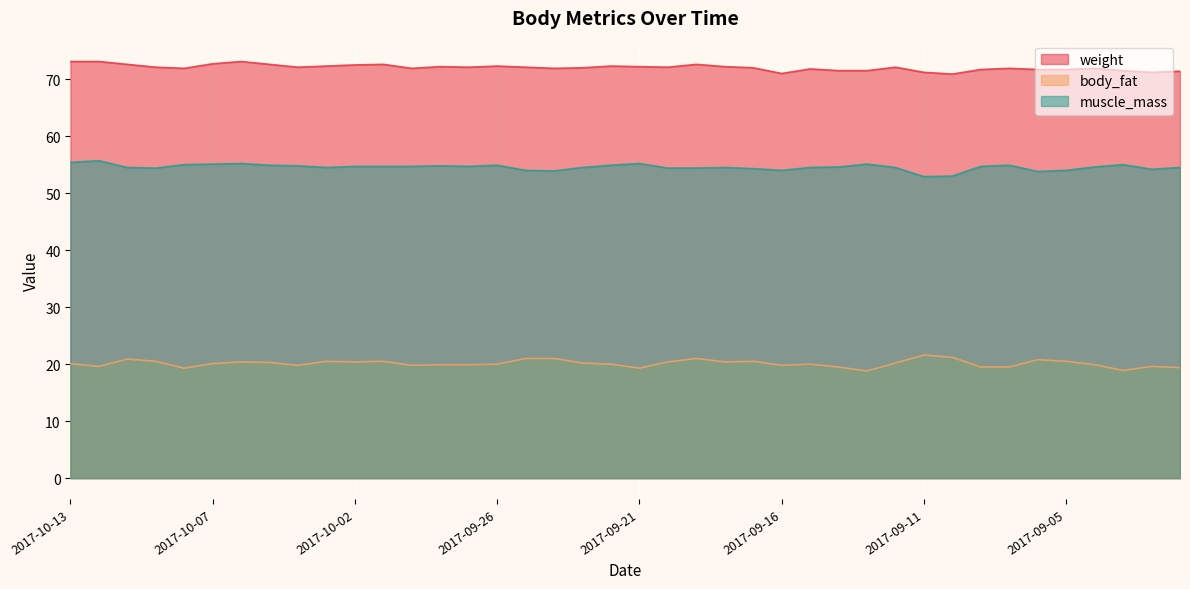

Which series has the largest total across all categories?

weight